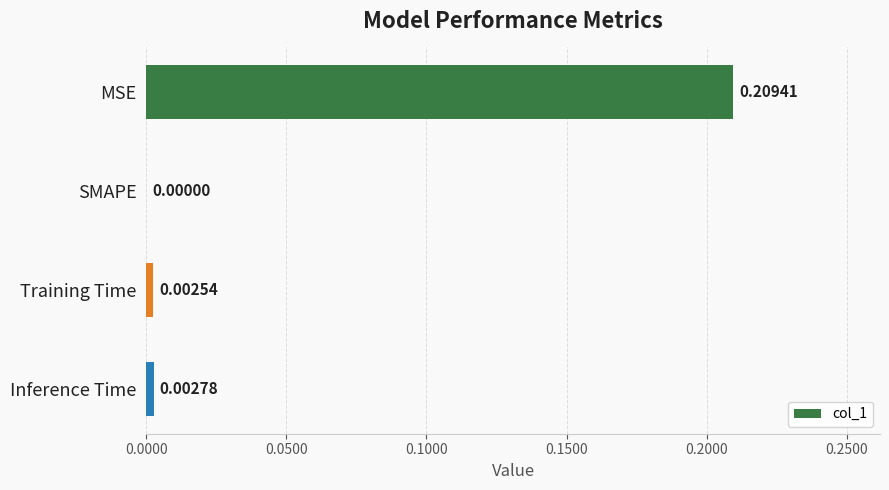

At which label is the value closest to 0?

SMAPE